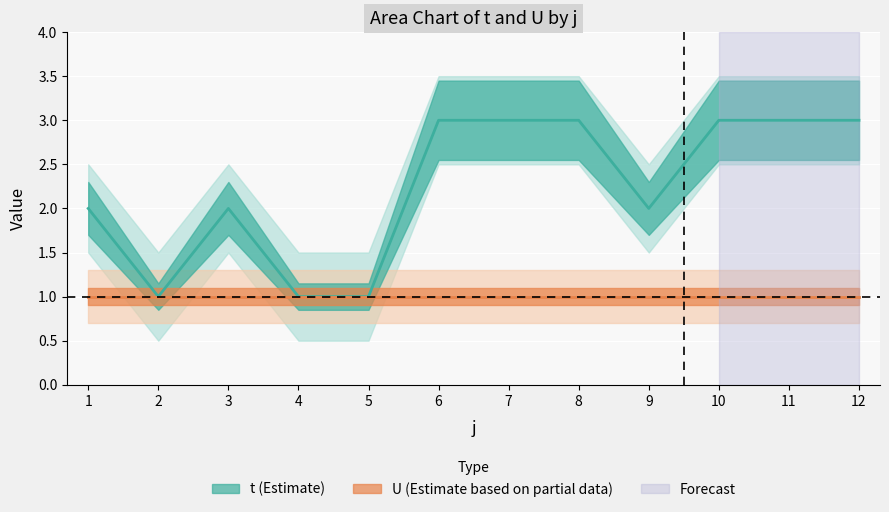

What is the difference between the second highest and second lowest values?

2